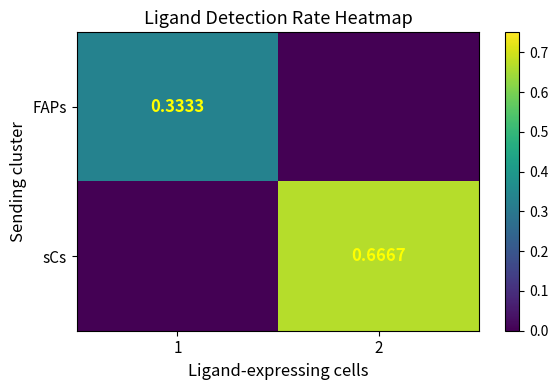

What is the sum of all sCs values?

0.7